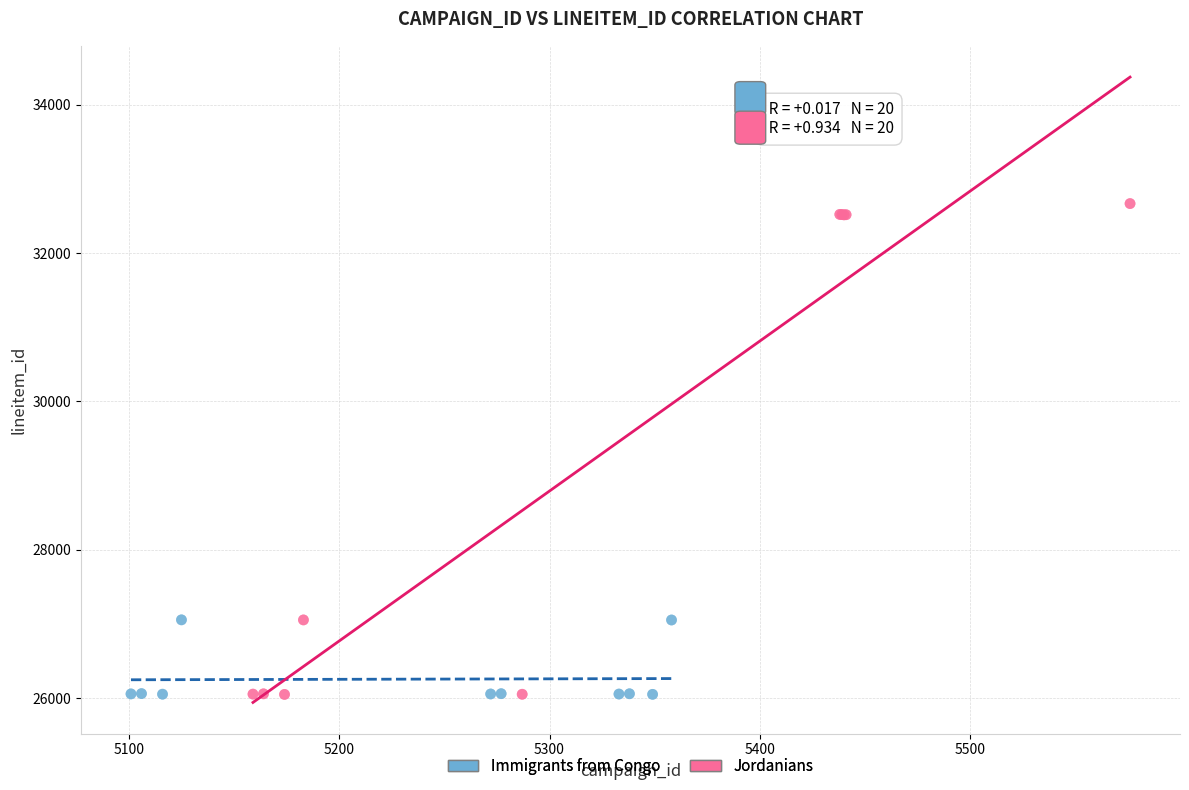

Which series reaches the maximum Y coordinate?

Jordanians